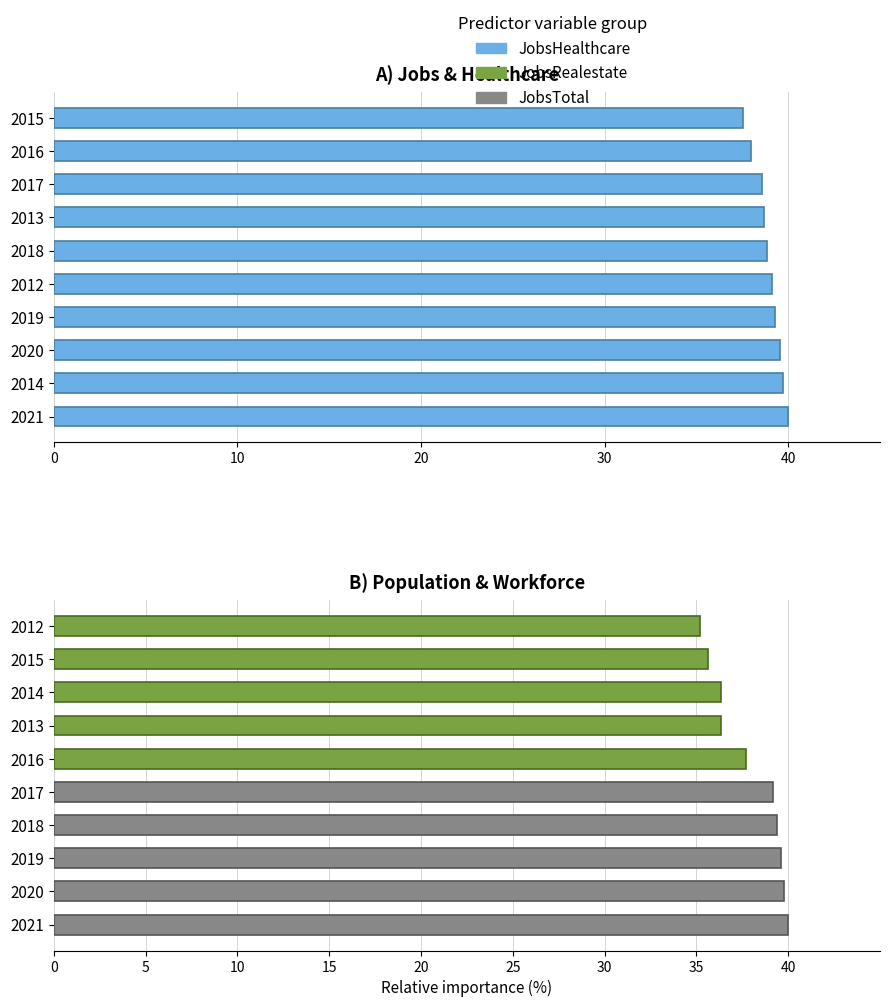

True or false: the data shows 39.1 at 2012.

True